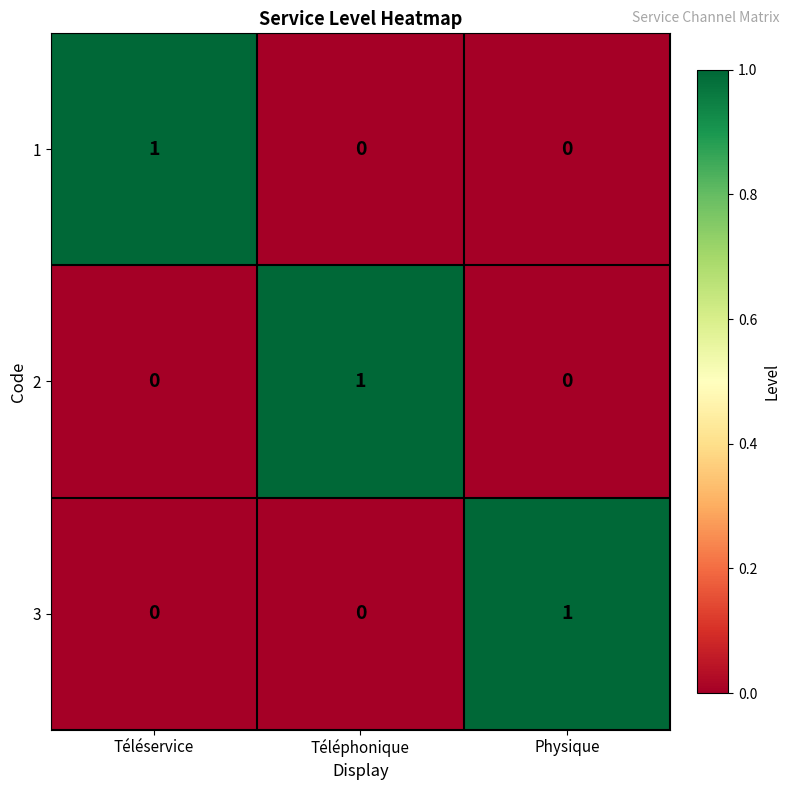

At which label does 2 reach its peak?

Téléphonique